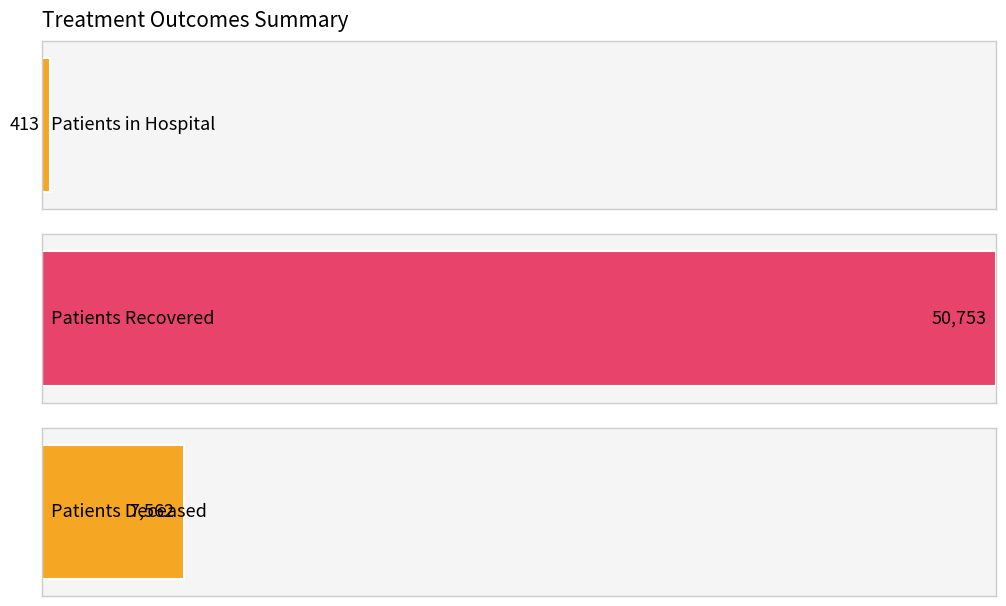

List the series in order of their peak value, highest first.

patients_recovered, patients_deceased, patients_in_hospital